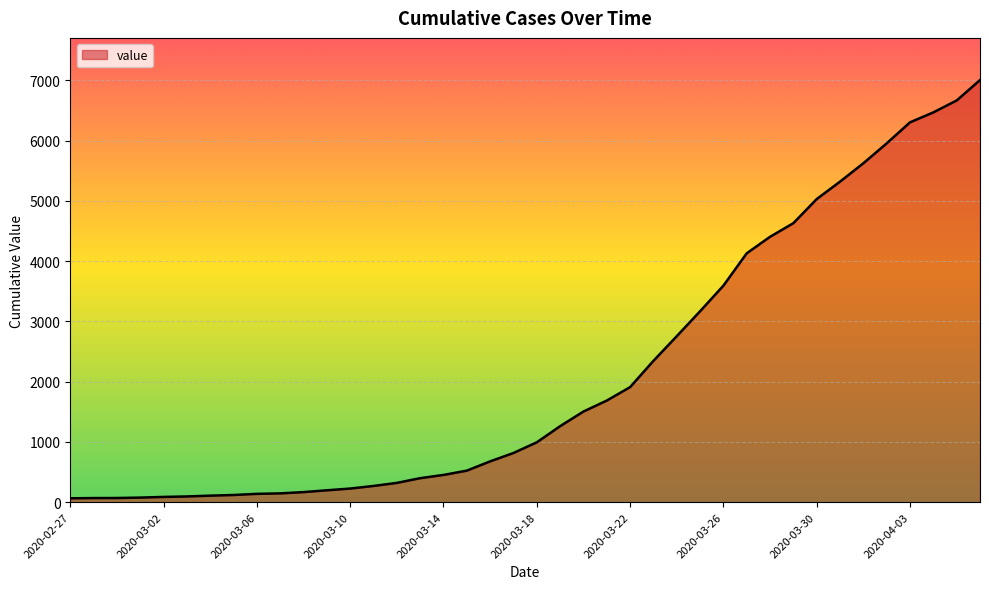

What is the difference between the maximum and minimum values?

6940